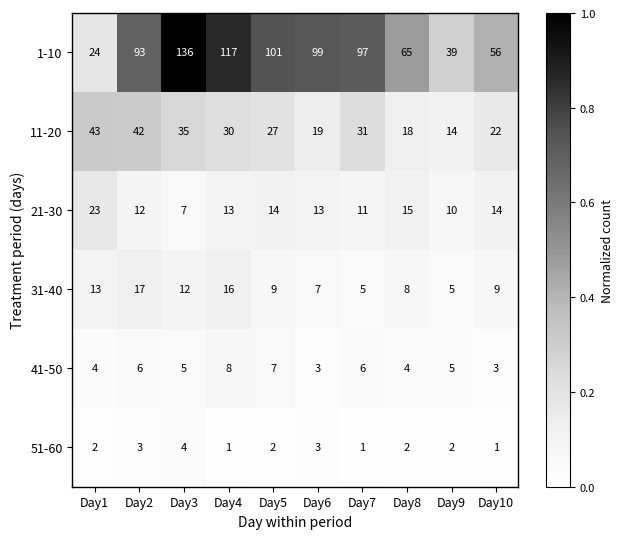

At Day1, list the series in order from largest to smallest.

11-20, 1-10, 21-30, 31-40, 41-50, 51-60